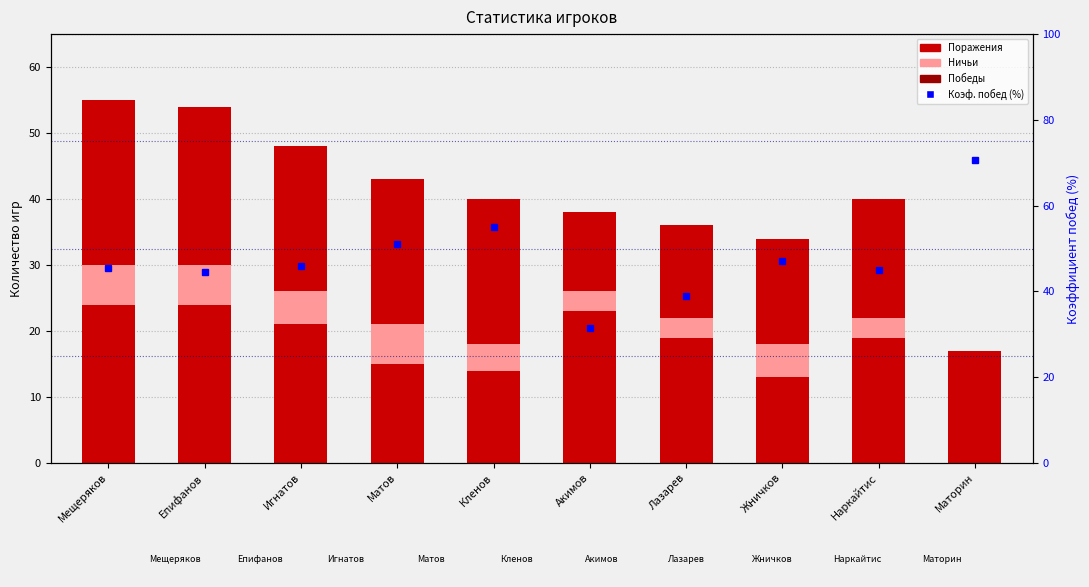

What is the difference between the maximum and second lowest values in the Победы series?

13.0